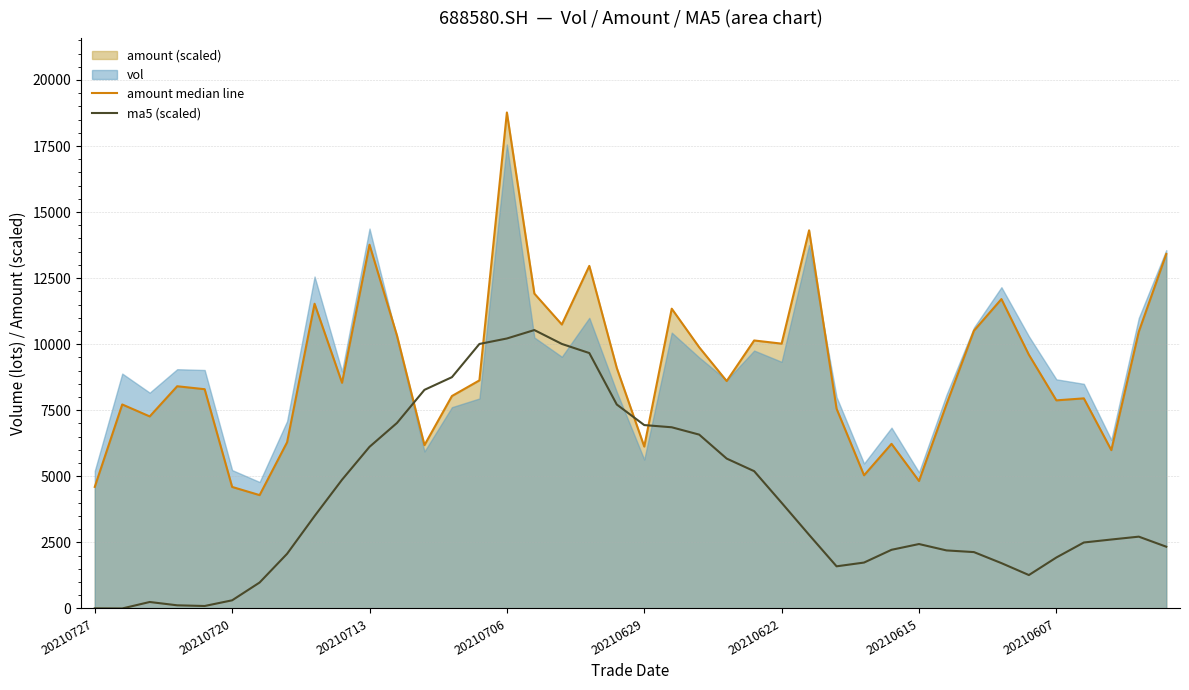

Reading right to left, transcribe all the data shown in this chart.

amount median line: 13413.9	10471.3	5991.9	7950.5	7874.9	9600.2	11707.1	10509.6	7721.7	4823.1	6229.7	5039.1	7558.4	14310.1	10021.3	10141.5	8604.9	9883.4	11344.1	6127.0	9100.7	12963.3	10745.4	11915.2	18768.4	8630.8	8039.1	6179.7	10327.5	13764.2	8539.1	11530.9	6289.4	4289.3	4598.6	8297.1	8408.8	7267.2	7719.5	4601.0
ma5 (scaled): 2336.9	2717.4	2609.2	2496.4	1928.6	1264.4	1715.9	2133.0	2196.8	2437.9	2219.9	1737.1	1594.7	2786.5	3999.0	5196.0	5671.7	6578.7	6856.4	6939.7	7717.8	9665.3	10010.4	10535.1	10216.0	10009.2	8752.4	8272.7	7020.0	6116.0	4871.7	3496.1	2069.2	982.0	308.4	93.4	119.4	244.6	0.0	4.7